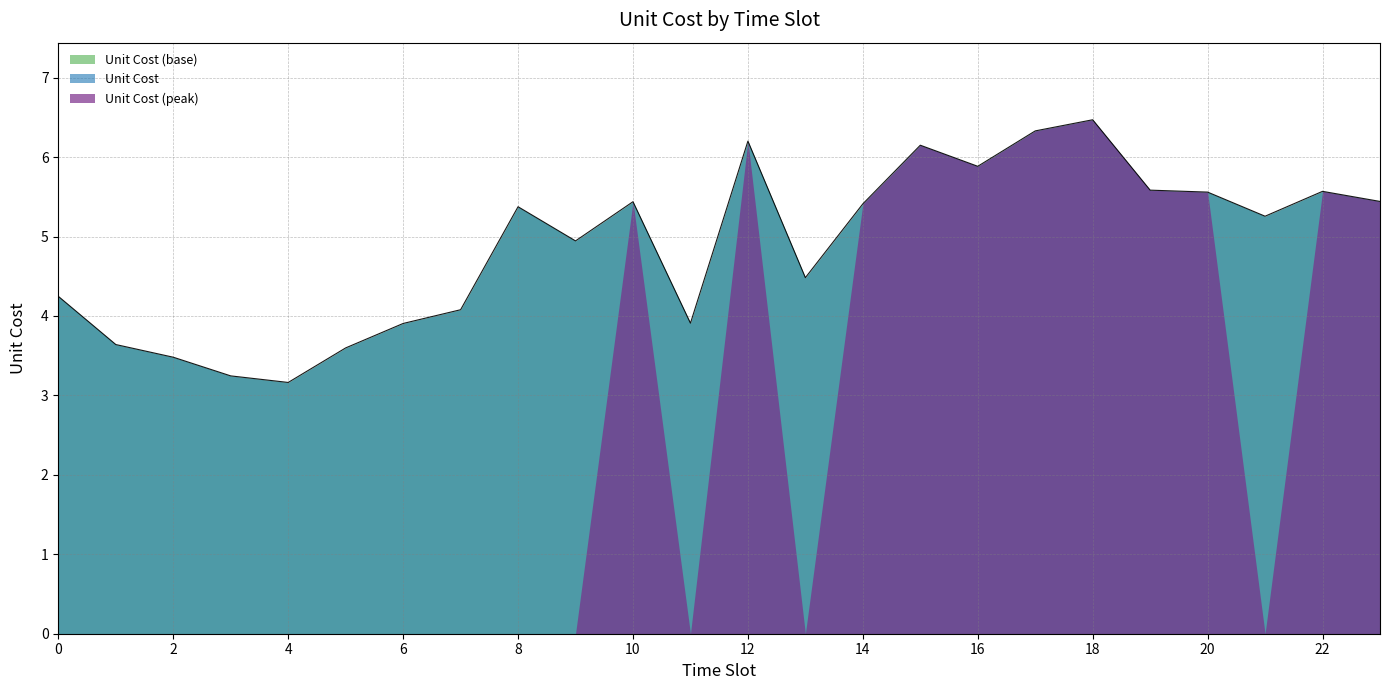

What is the value of the 2nd point from the left?

3.6